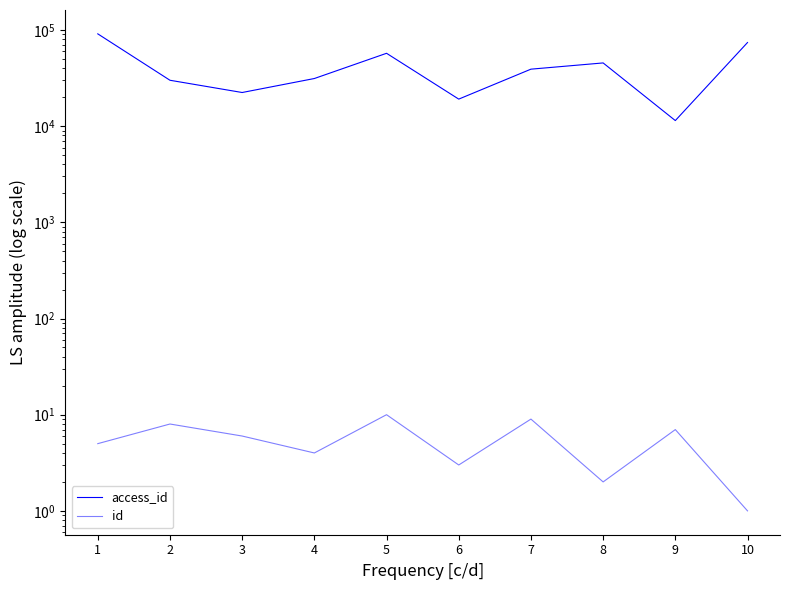

Reading left to right, transcribe all the data shown in this chart.

access_id: 91170	30013	22386	31290	57245	19111	39146	45443	11434	74074
id: 5	8	6	4	10	3	9	2	7	1